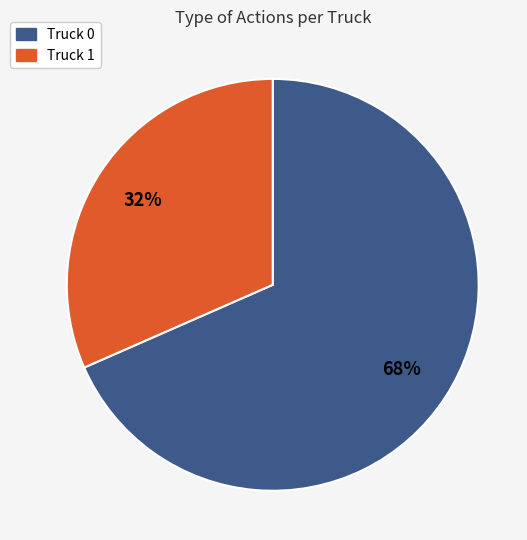

Is it true that Truck 0 is 55% of the pie?

False